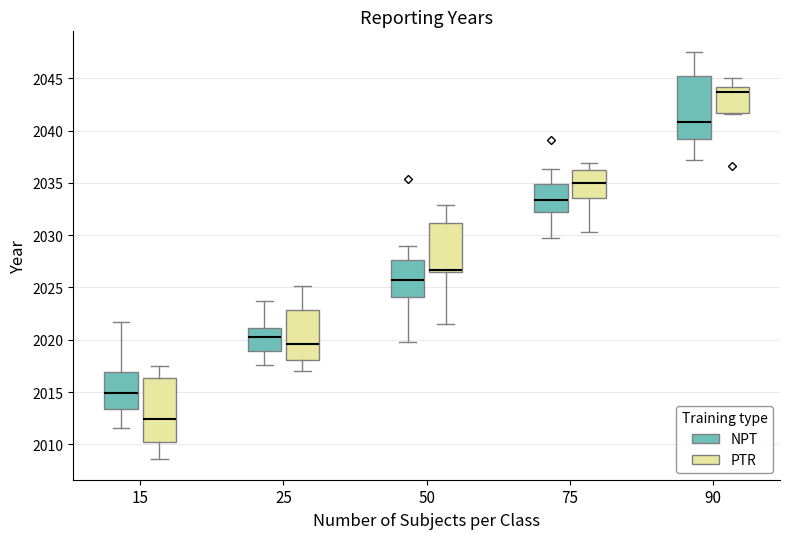

Reading left to right, read every box against the y-axis: the position of its median line, the range the box covers, and the ends of its whiskers. The values are not printed on the chart, so give them approximately, as read against the axis.

15 (NPT): median 2015.0, box 2013.5 to 2017.0, whiskers 2011.5 to 2021.5
15 (PTR): median 2012.5, box 2010.0 to 2016.5, whiskers 2008.5 to 2017.5
25 (NPT): median 2020.5, box 2019.0 to 2021.0, whiskers 2017.5 to 2023.5
25 (PTR): median 2019.5, box 2018.0 to 2023.0, whiskers 2017.0 to 2025.0
50 (NPT): median 2026.0, box 2024.0 to 2027.5, whiskers 2020.0 to 2029.0
50 (PTR): median 2026.5 (just above the box's lower edge), box 2026.5 to 2031.0, whiskers 2021.5 to 2033.0
75 (NPT): median 2033.5, box 2032.5 to 2035.0, whiskers 2029.5 to 2036.5
75 (PTR): median 2035.0, box 2033.5 to 2036.0, whiskers 2030.5 to 2037.0
90 (NPT): median 2041.0, box 2039.0 to 2045.0, whiskers 2037.0 to 2047.5
90 (PTR): median 2043.5, box 2041.5 to 2044.0, whiskers 2041.5 to 2045.0